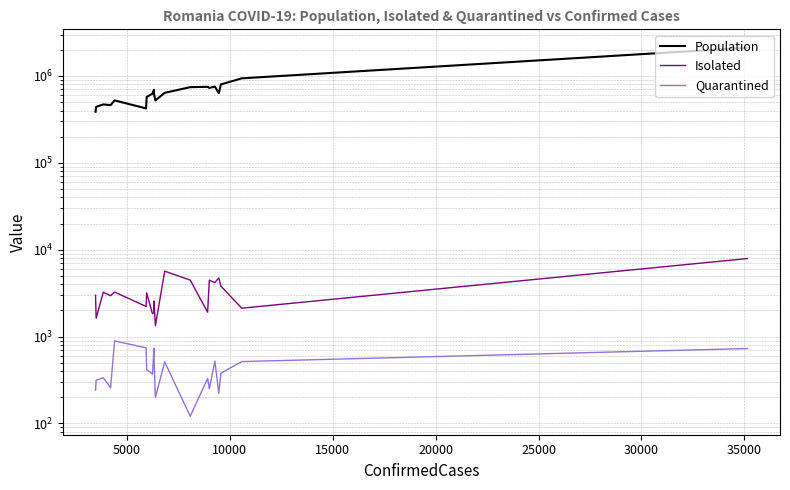

What is the minimum value shown in the chart?

121